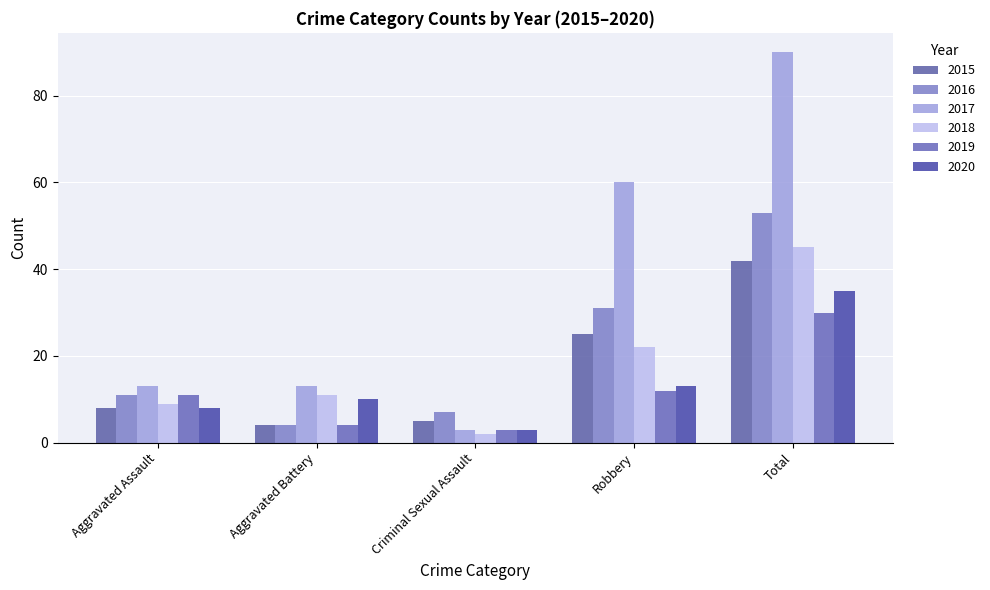

True or false: 2018 has a value of 3 at Criminal Sexual Assault.

False